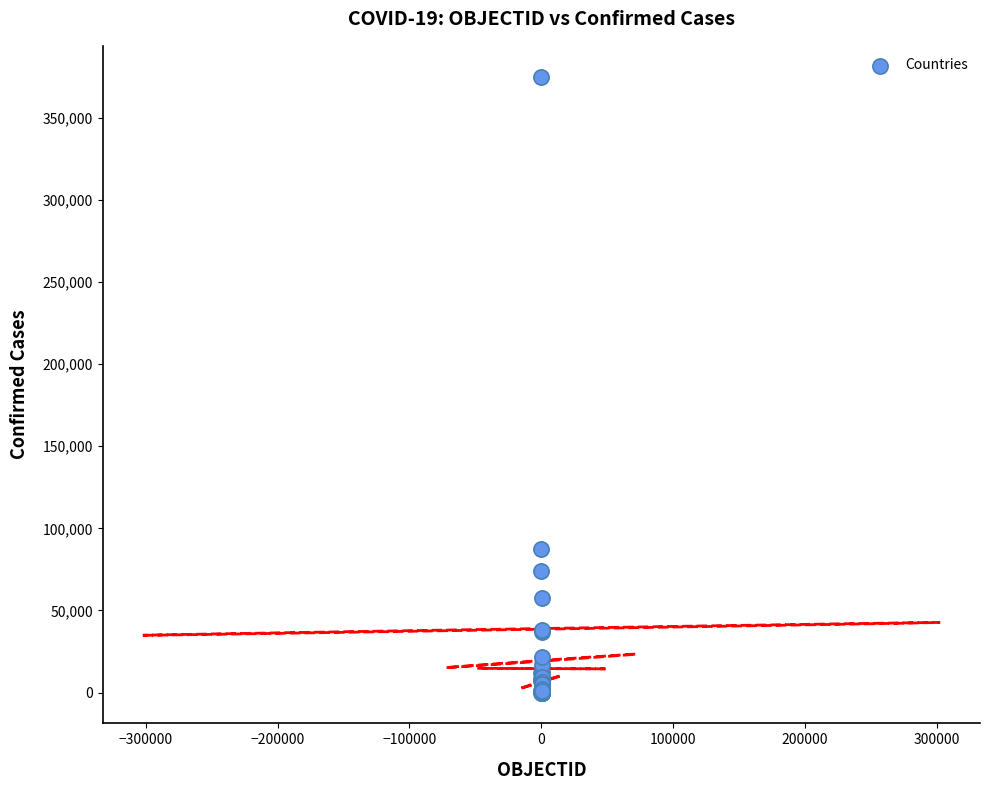

What Y value in the scatter plot is closest to 187458?

87122